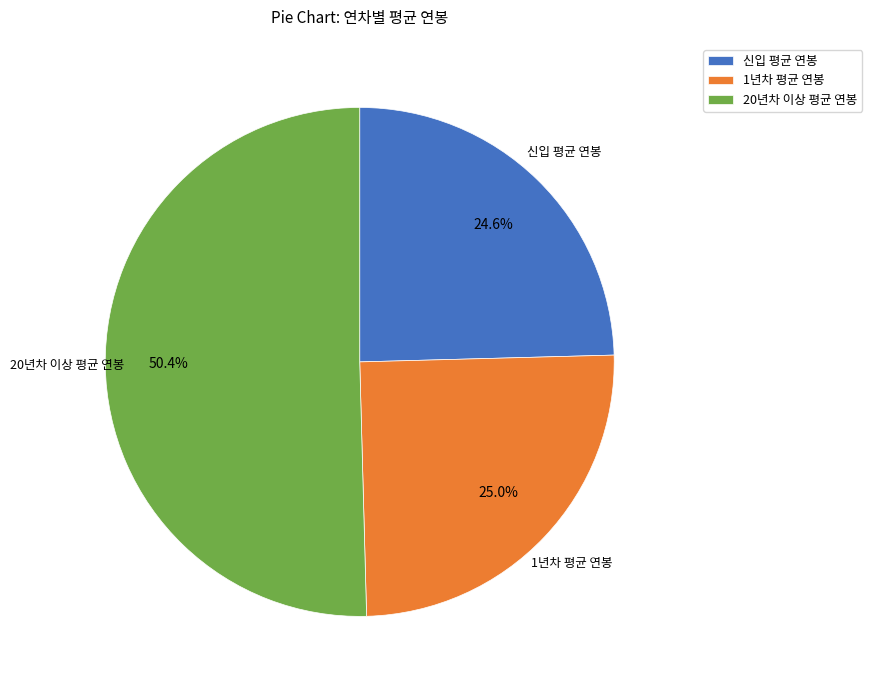

What is the largest slice in the pie chart?

20년차 이상 평균 연봉